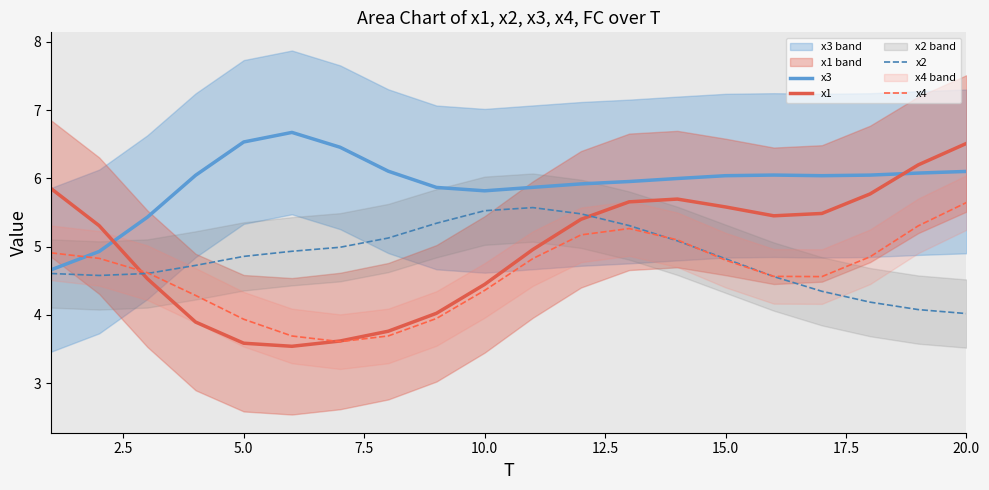

Which category has the highest value in the x4 series?

20.0